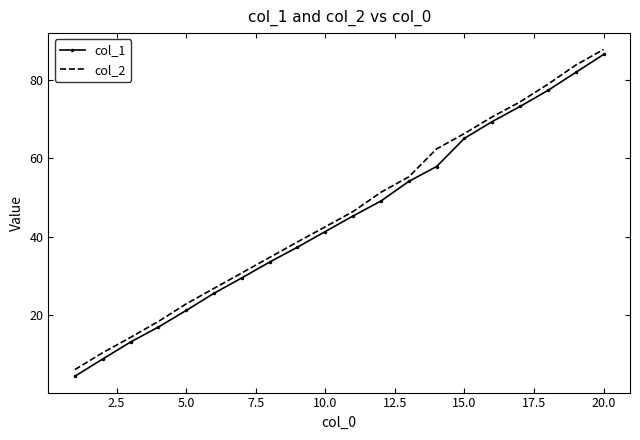

What is the maximum value for col_1?

86.5